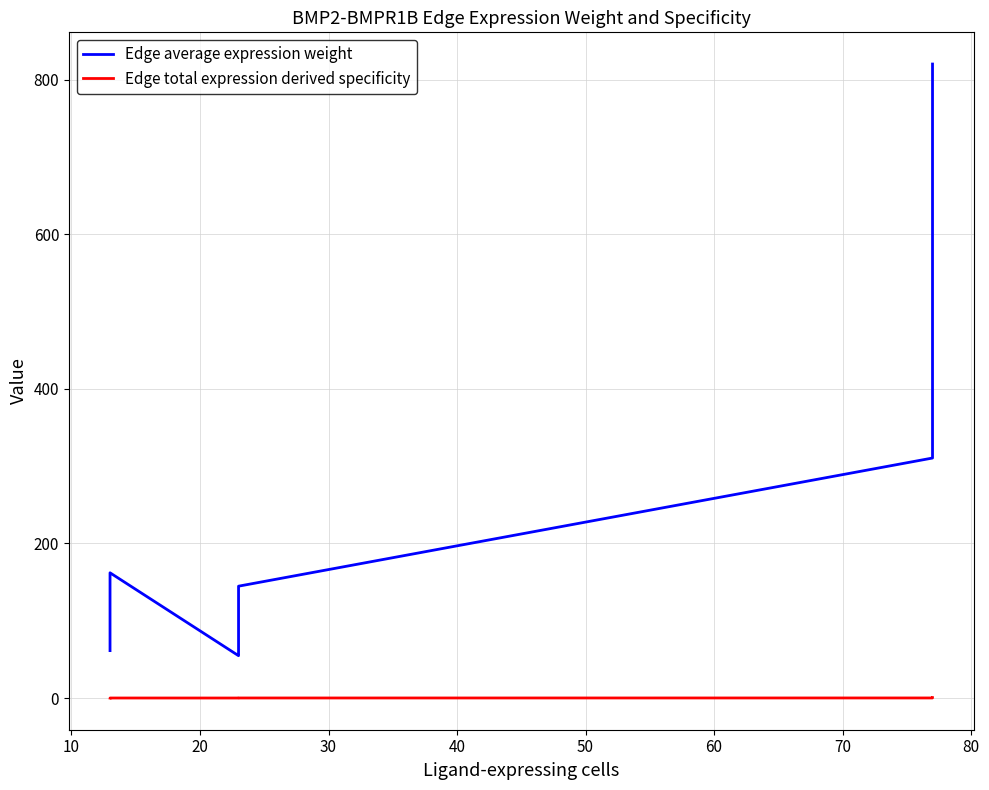

Rank the series by their average value, from lowest to highest.

Edge total expression derived specificity, Edge average expression weight